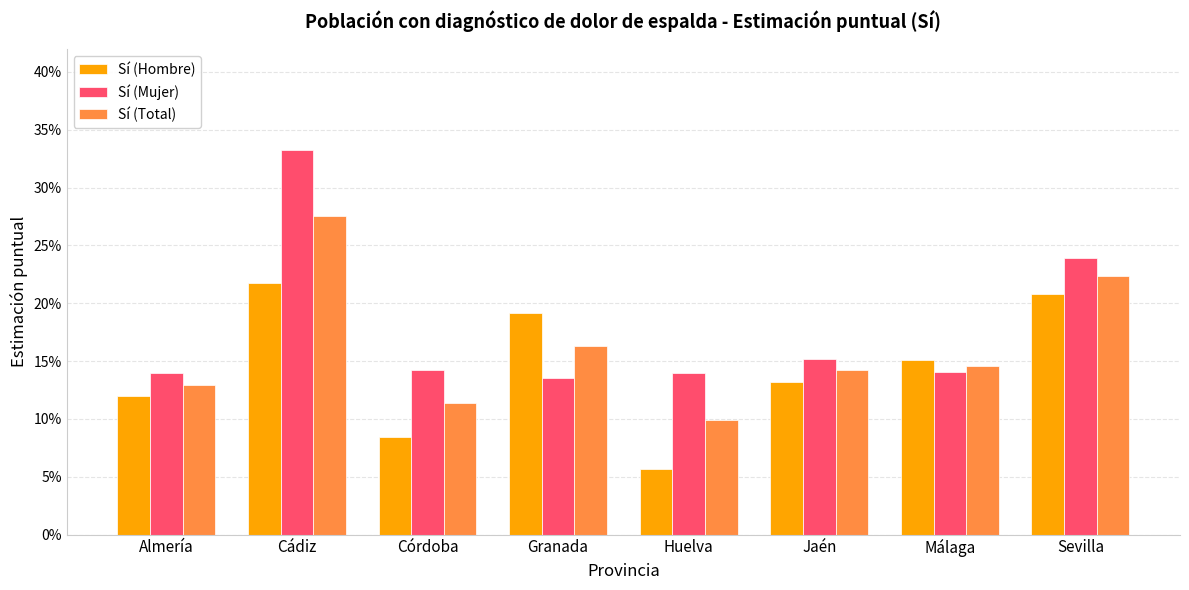

Between Almería and Cádiz, which series saw the biggest shift?

Sí (Mujer)